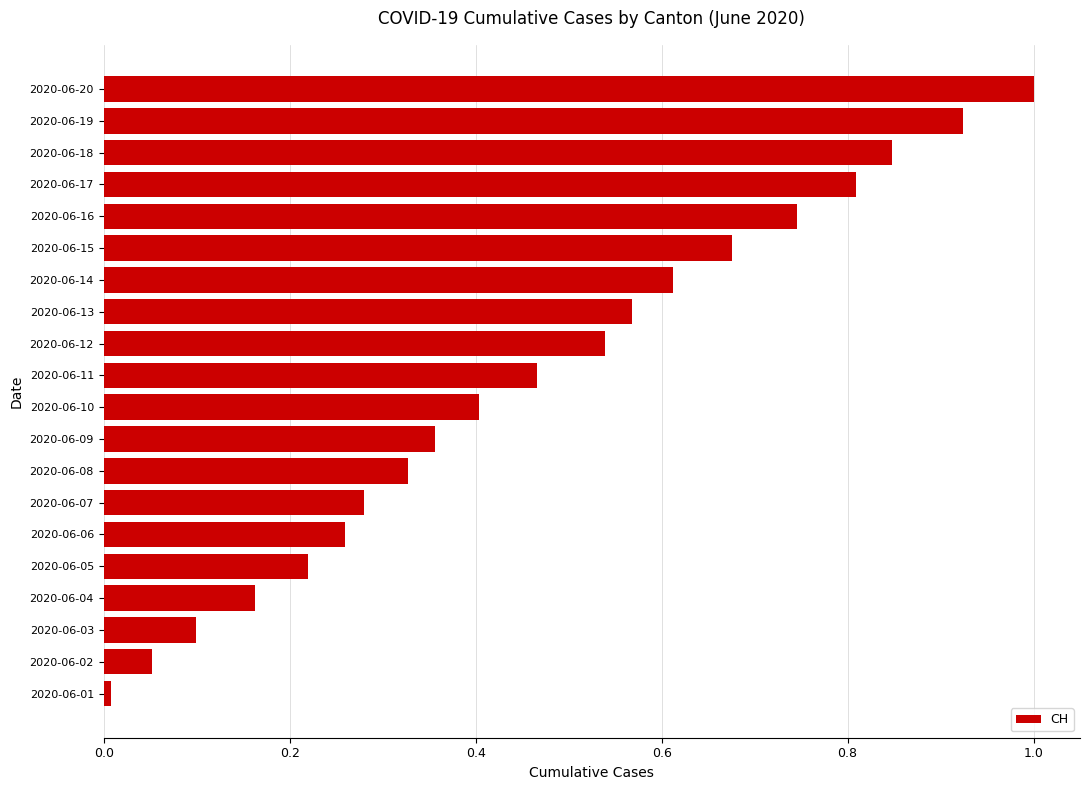

How many bars are there in total?

20